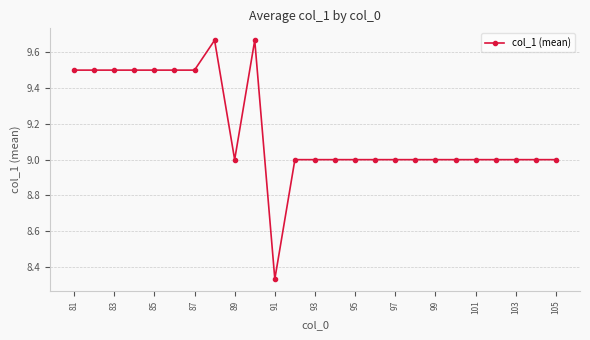

Count the number of data series in this chart.

1